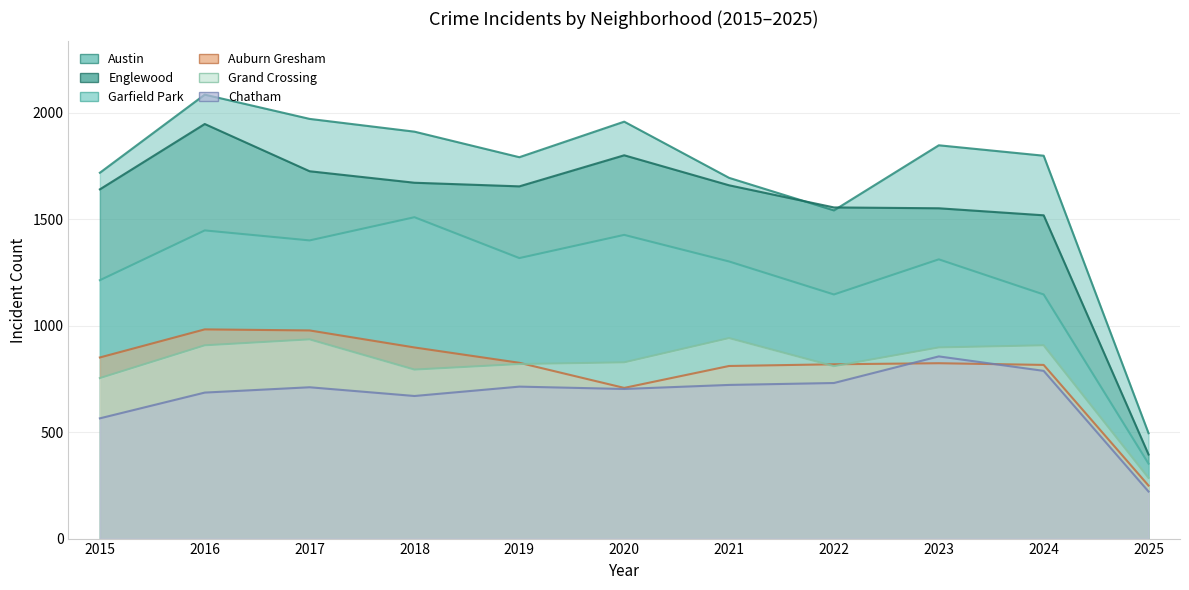

What is the highest value of the Austin series?

2086